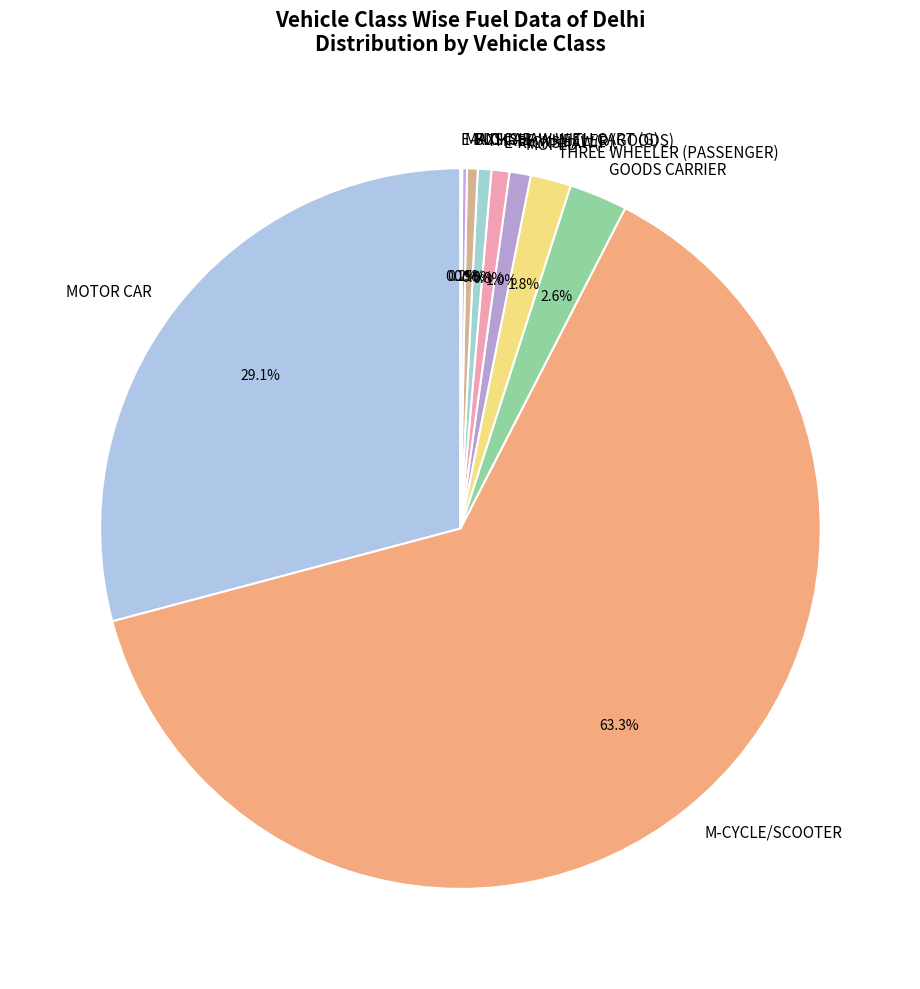

To the nearest percent, what is the difference between the largest and smallest slice percentages?

63%